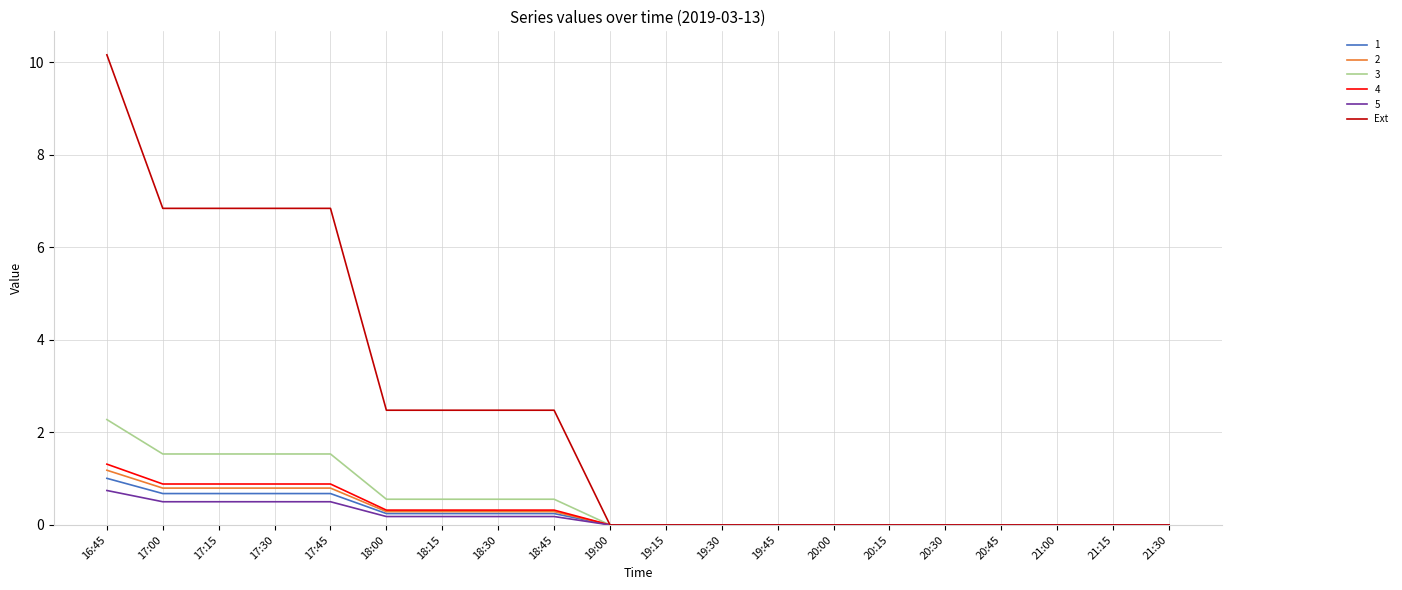

What is the spread (max minus min) of values at 16:45?

9.4